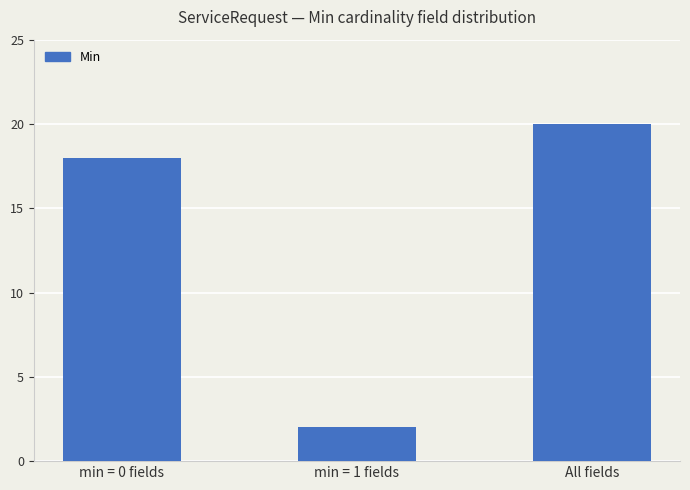

Which label corresponds to the largest value in the chart?

All fields